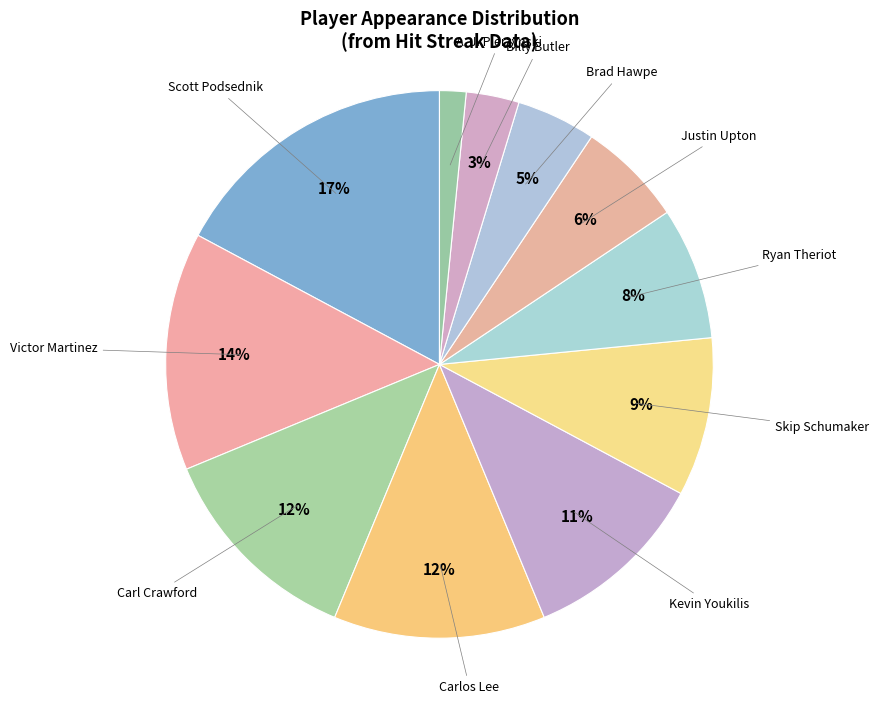

To the nearest percent, what percentage of the pie is Carlos Lee?

12%